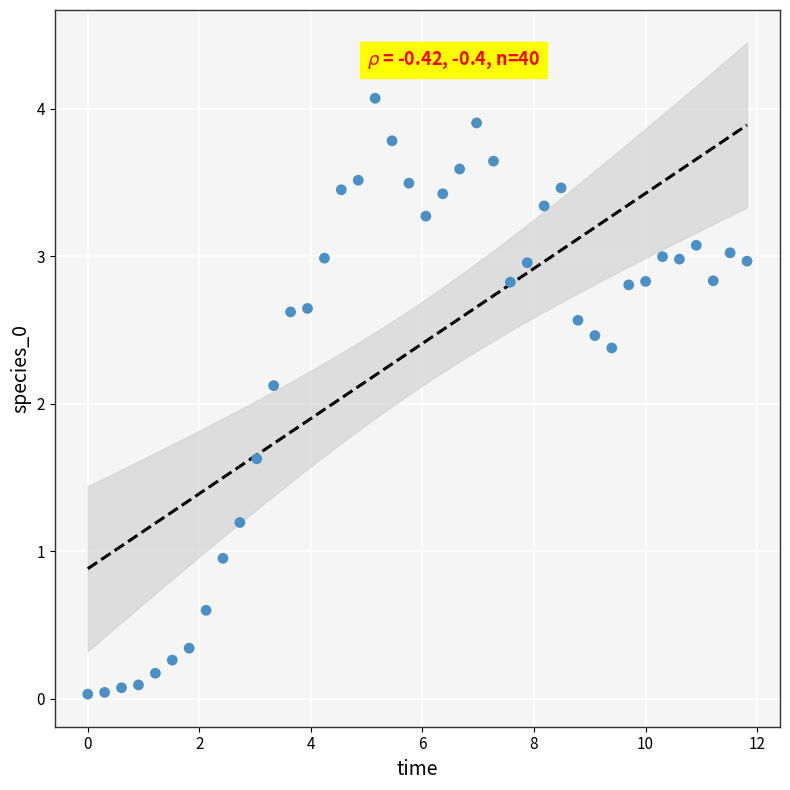

What is the range of X values (max minus min)?

11.8